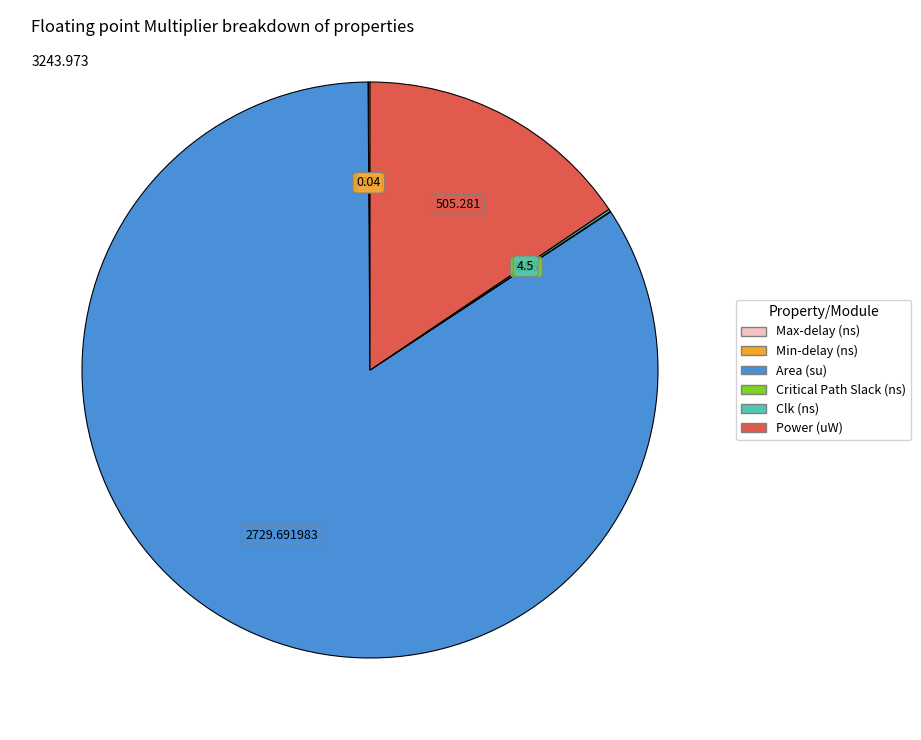

Which category has the biggest portion of the pie?

Area (su)